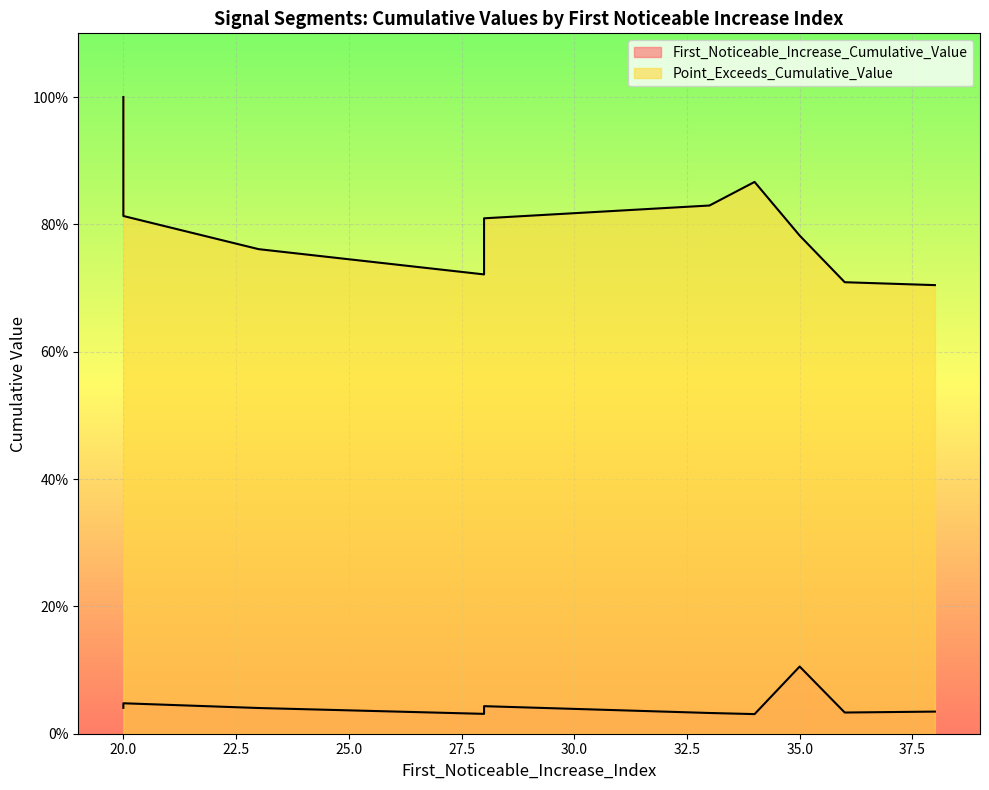

Rank the categories by Point_Exceeds_Cumulative_Value value from lowest to highest.

38, 36, 28, 23, 35, 28, 20, 33, 34, 20